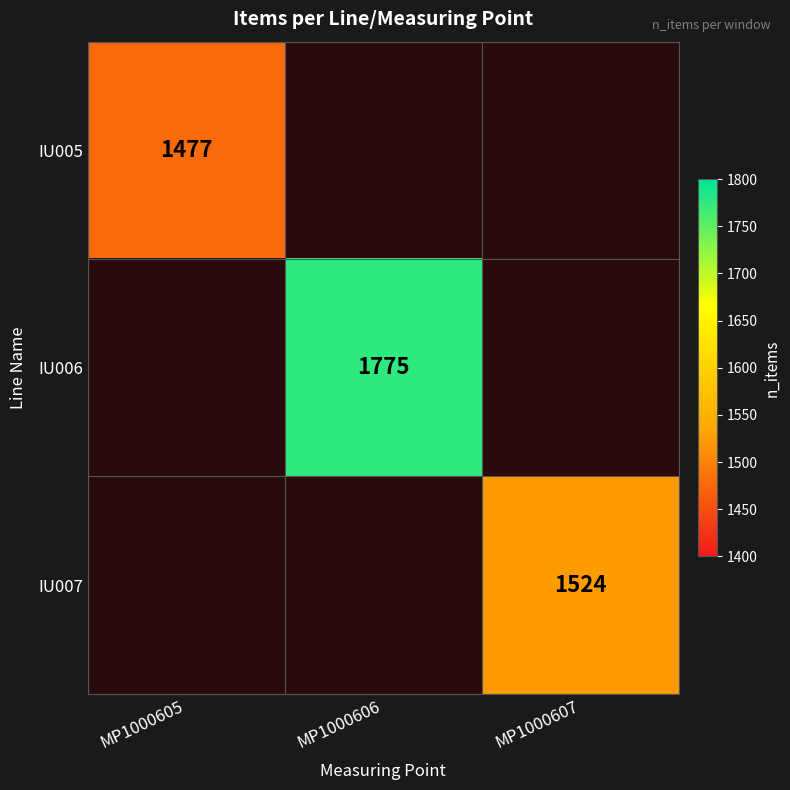

How many categories are shown in the chart?

3